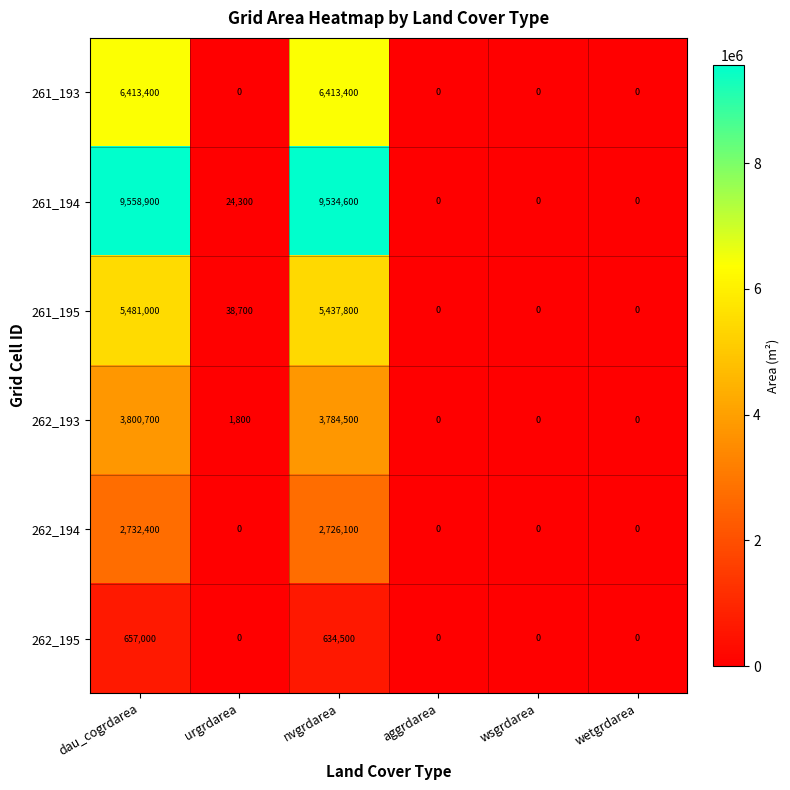

How many data points in 262_195 are above 0?

2